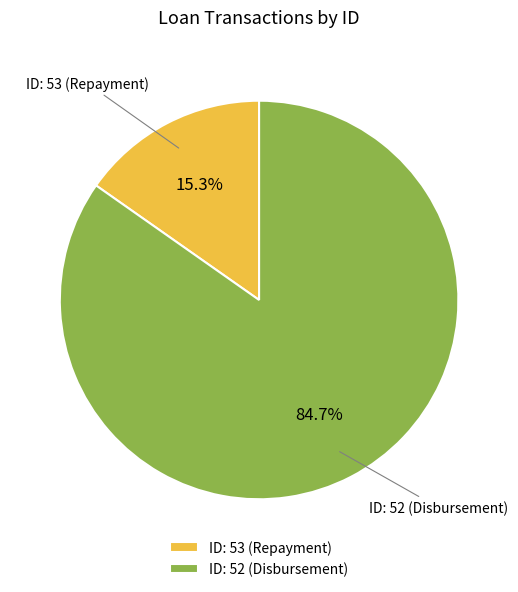

Which slice is the largest?

ID: 52 (Disbursement)